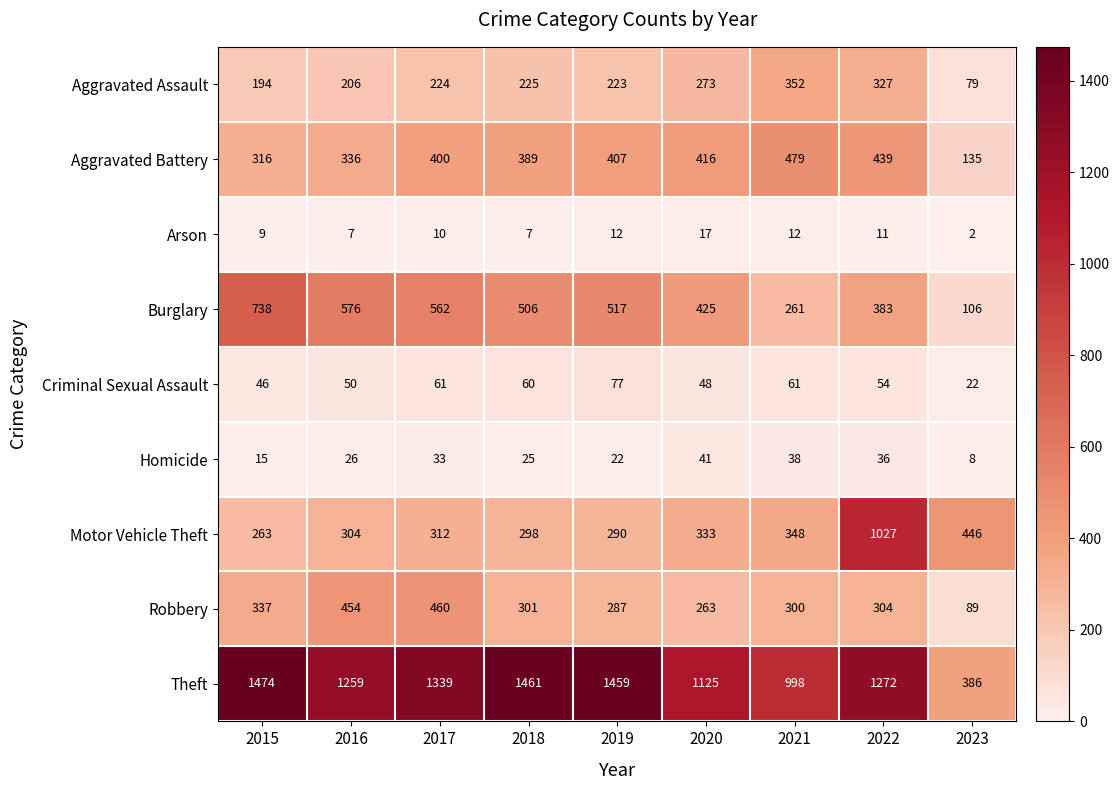

Which series has the largest total across all categories?

Theft